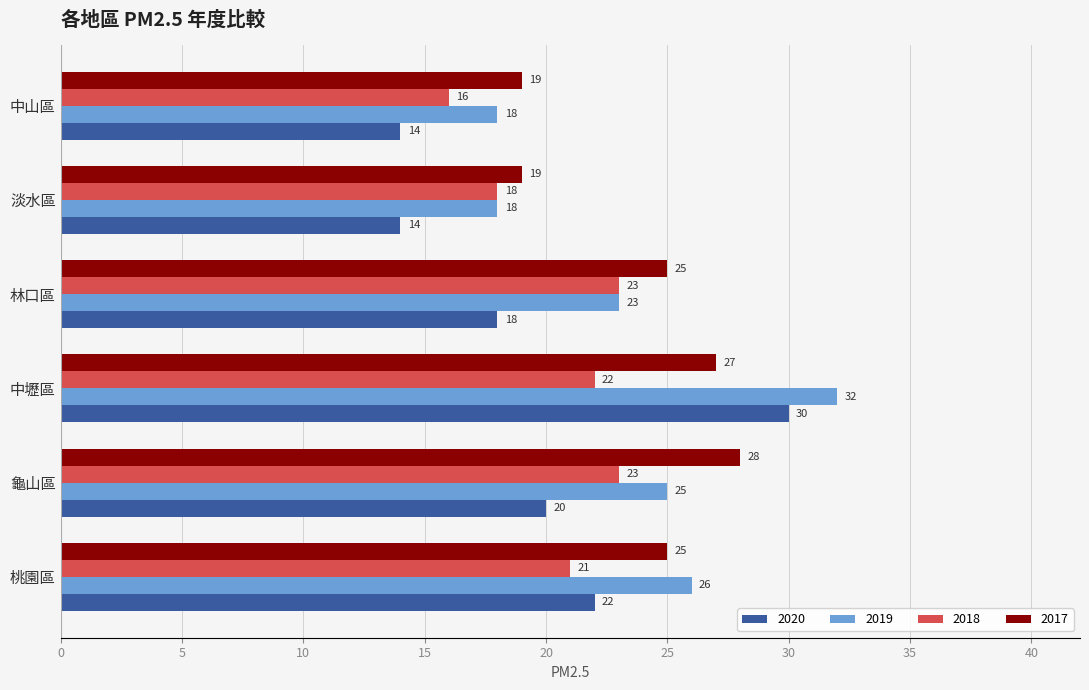

List the series in order of their peak value, lowest first.

2018, 2017, 2020, 2019